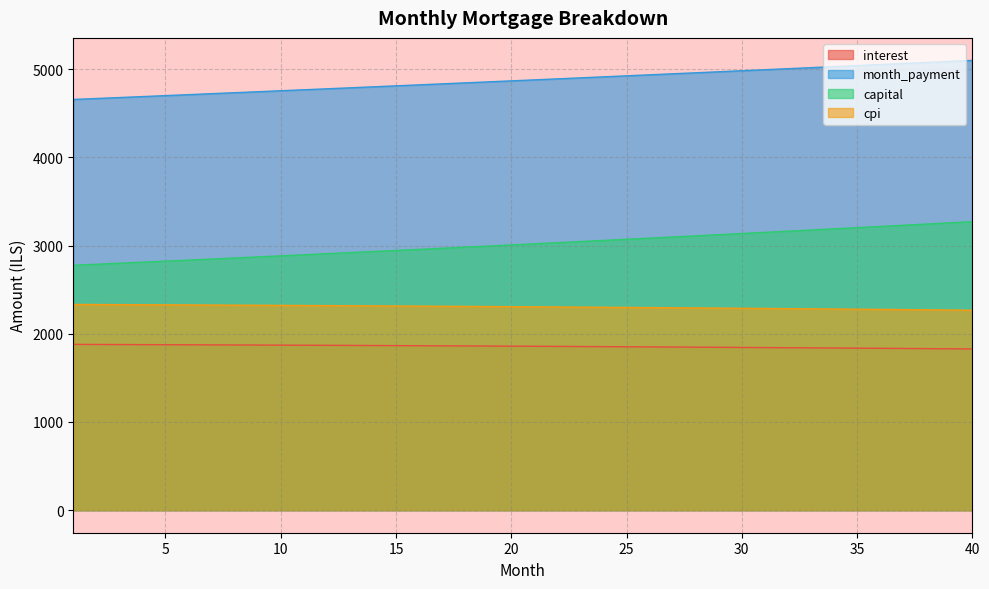

True or false: month_payment has more than 2 points higher than both neighbors.

False